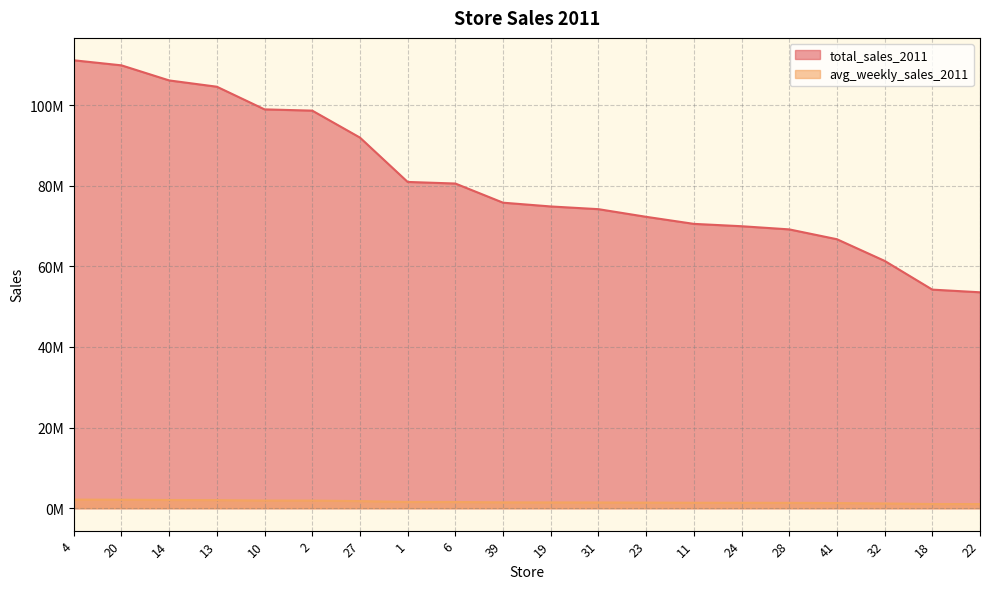

What is the average value of the total_sales_2011 series?

81248878.6